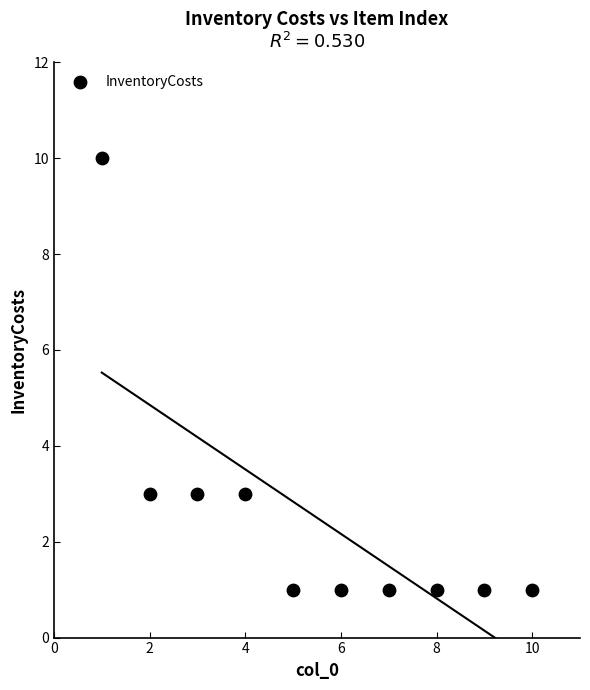

What is the average X value?

6